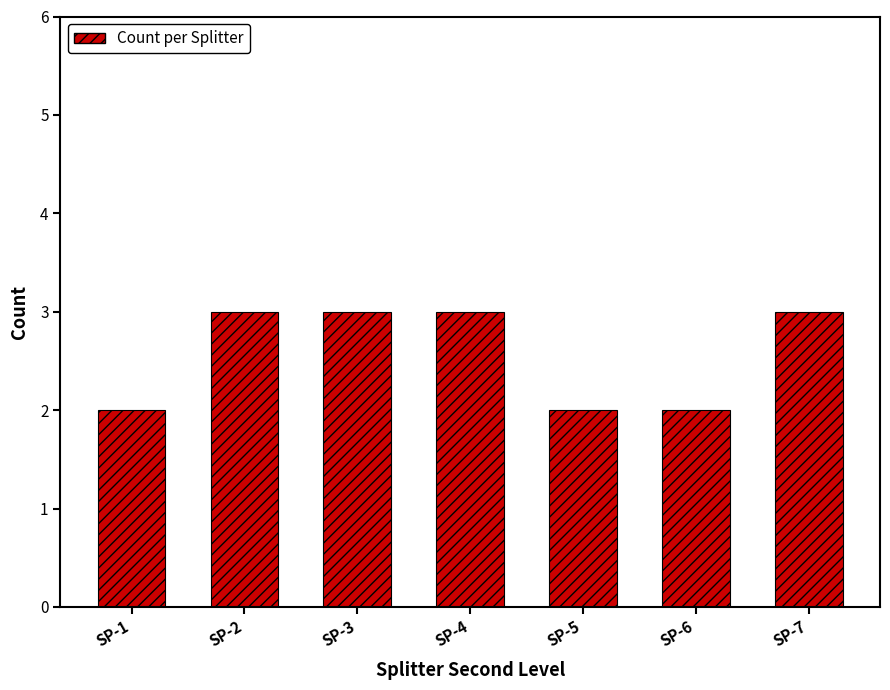

Is it true that the value at SP-6 is 3?

False